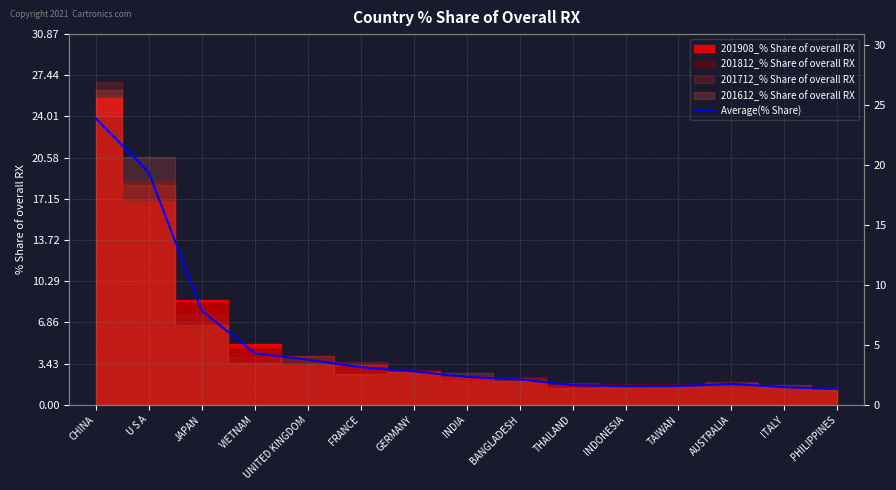

Rank the categories by value from lowest to highest.

PHILIPPINES, ITALY, INDONESIA, TAIWAN, THAILAND, AUSTRALIA, BANGLADESH, INDIA, GERMANY, FRANCE, UNITED KINGDOM, VIETNAM, JAPAN, U S A, CHINA